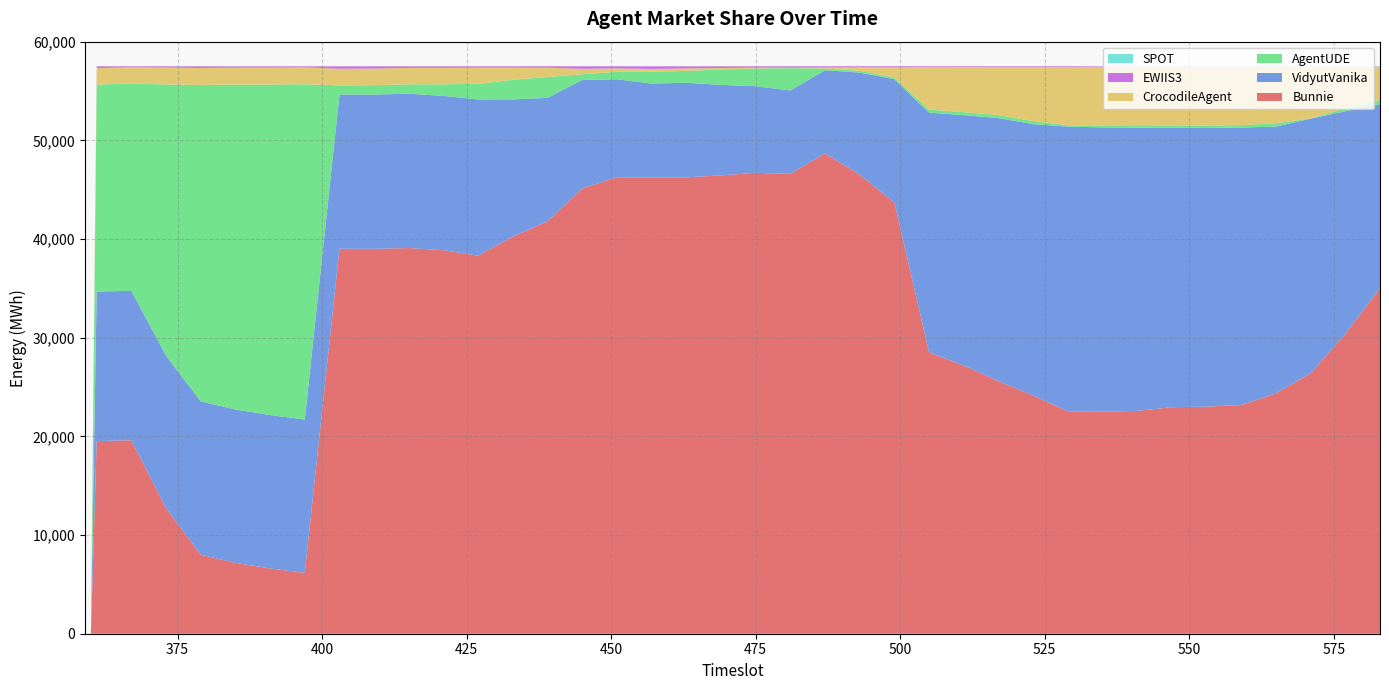

Reading right to left, what are all the values shown in this chart?

Bunnie: 35040	30380	26396	24353	23184	23010	22960	22583	22501	22547	24137	25602	27179	28507	43682	46523	48681	46606	46705	46452	46248	46217	46262	45130	41800	40249	38310	38868	39088	39005	39012	6171	6619	7184	8008	12714	19606	19521	0	0
VidyutVanika: 18629	22571	25804	27044	28111	28240	28340	28710	28810	28847	27504	26653	25376	24302	12511	10343	8425	8447	8779	9176	9585	9538	9929	10986	12509	13899	15829	15637	15636	15636	15637	15539	15541	15538	15540	15461	15147	15153	0	0
AgentUDE: 437	288	22	331	251	229	167	157	145	134	307	306	305	306	172	173	183	2261	1792	1552	1205	1194	754	579	2109	1998	1587	1179	951	950	920	33976	33494	32930	32068	27487	20998	20976	0	0
CrocodileAgent: 3340	4201	5215	5708	5888	5955	5960	5973	5980	5911	5493	4879	4577	4320	1037	357	82	51	82	153	253	283	343	553	941	1221	1641	1661	1665	1685	1684	1712	1713	1713	1714	1714	1656	1663	0	0
EWIIS3: 33	35	35	35	41	42	52	54	55	70	68	68	71	73	106	112	136	141	145	170	213	270	217	257	147	138	139	159	164	227	251	103	137	136	173	128	97	190	0	0
SPOT: 29	34	34	33	31	22	14	21	0	0	0	0	0	0	0	0	0	1	3	4	4	5	2	2	1	3	2	4	3	4	3	3	1	4	3	3	3	3	0	0